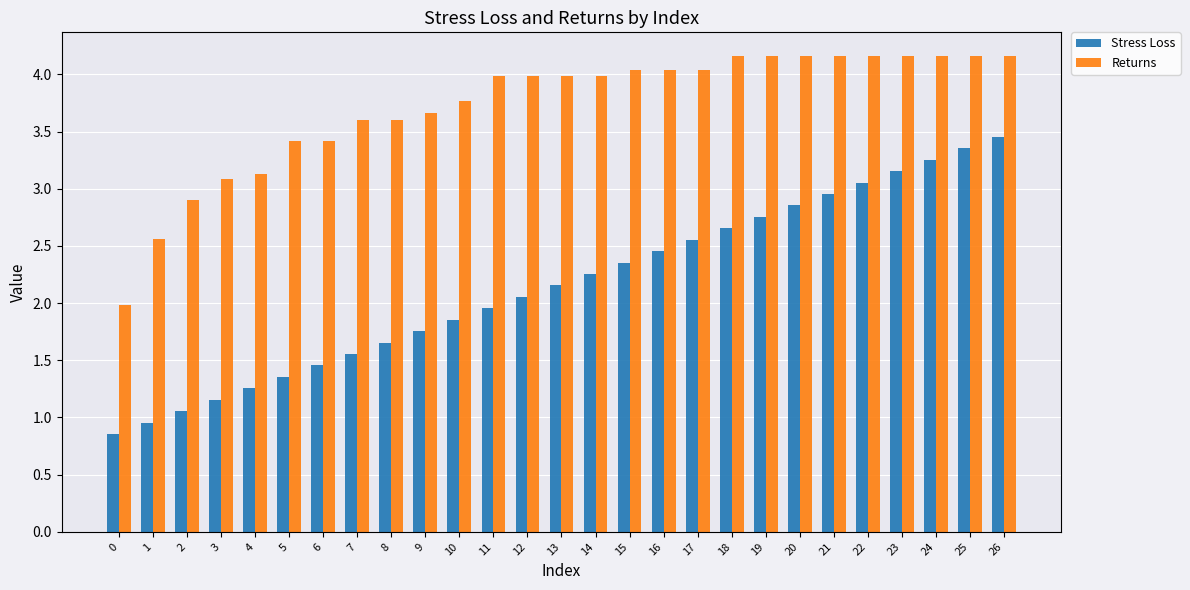

Between 6 and 24, which series saw the biggest shift?

Stress Loss